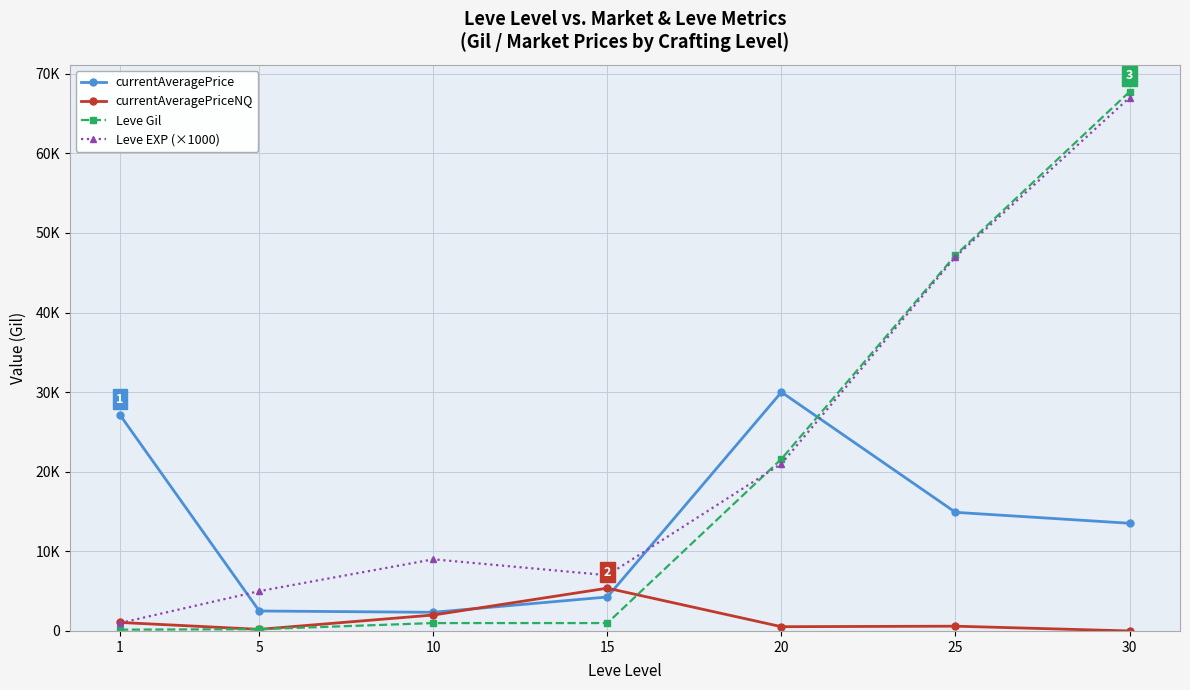

Is this an area chart (filled region under the line)?

No